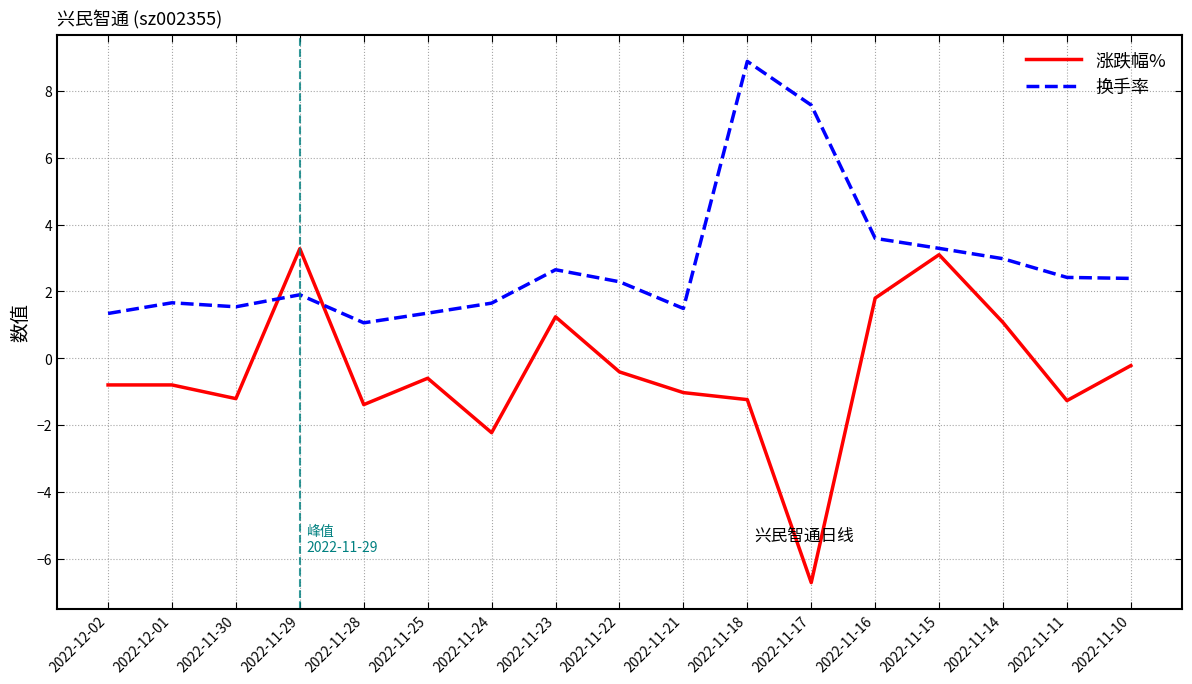

What is the sum of all 涨跌幅% values?

-7.4